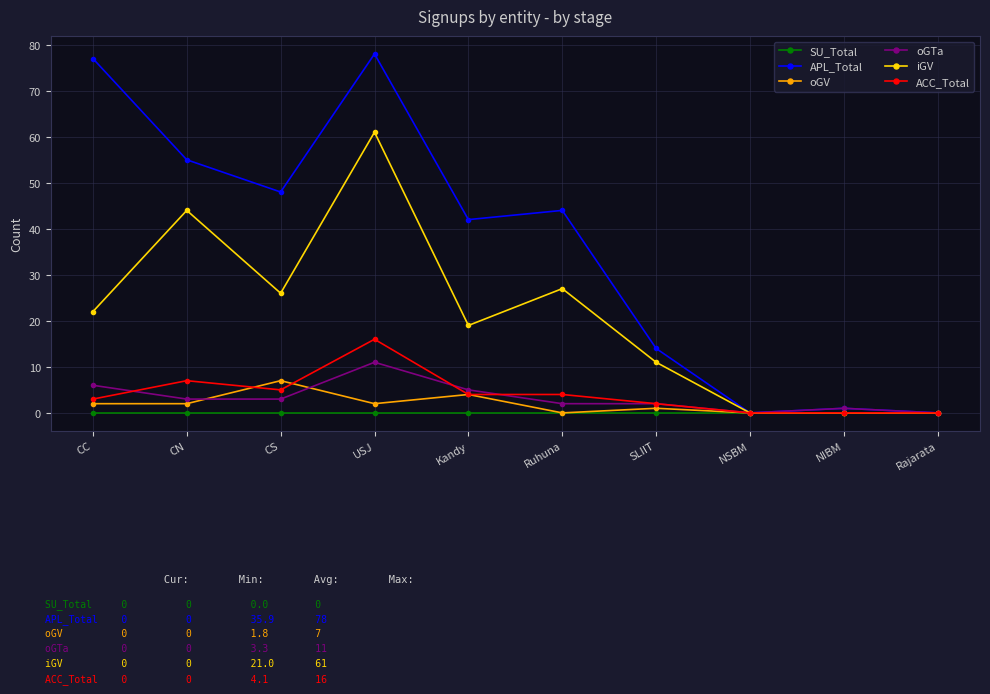

True or false: oGV has a value of 4 at Kandy.

True